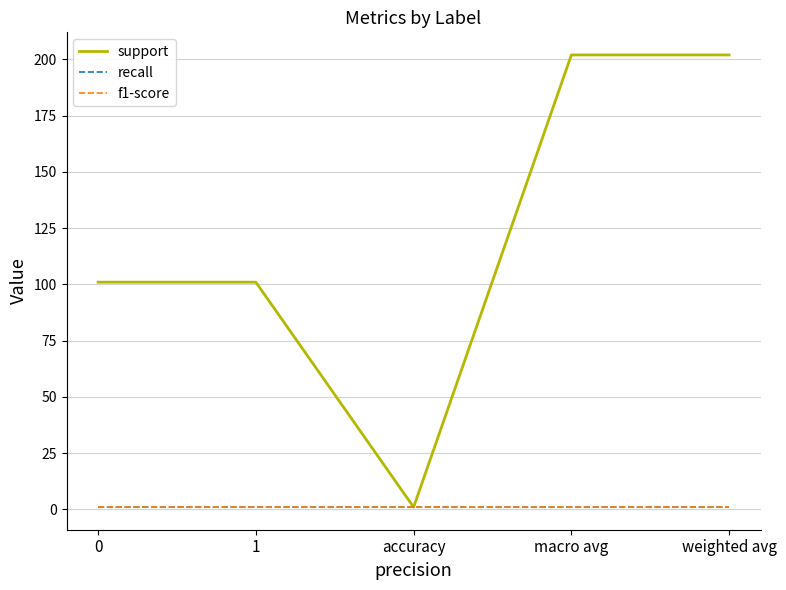

Reading left to right, what are all the values shown in this chart?

support: 0=101	1=101	accuracy=1	macro avg=202	weighted avg=202
recall: 0=1	1=1	accuracy=1	macro avg=1	weighted avg=1
f1-score: 0=1	1=1	accuracy=1	macro avg=1	weighted avg=1